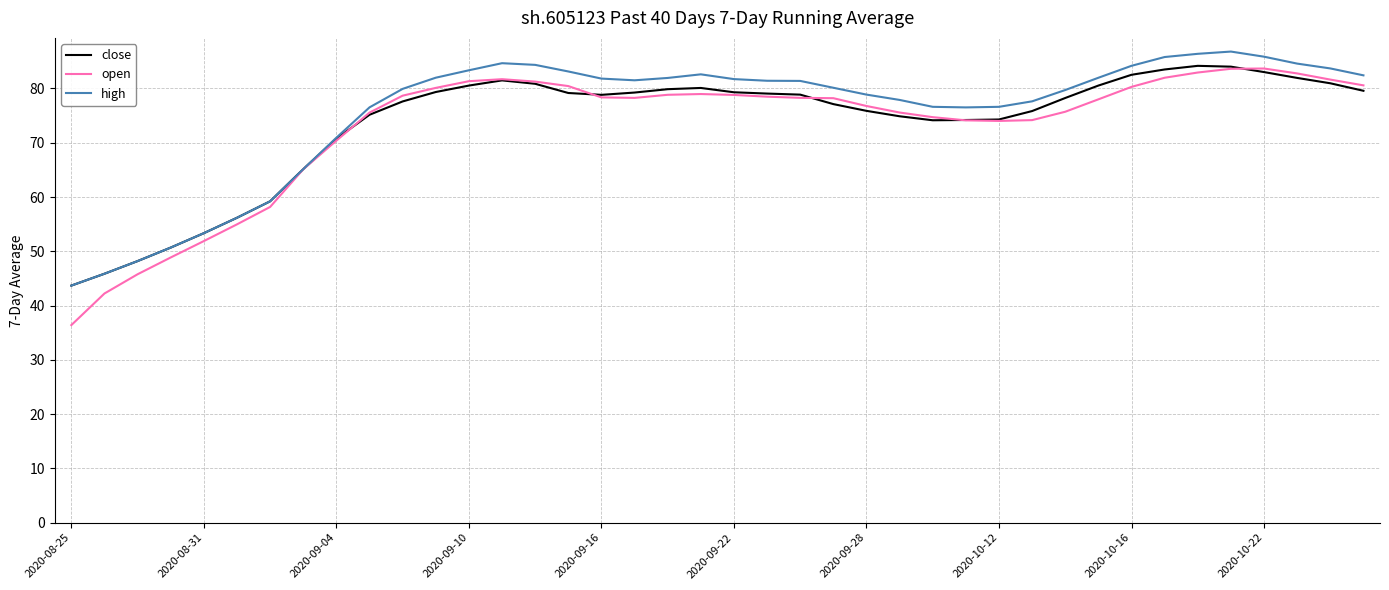

What is the difference between the maximum and minimum values in the high series?

43.1